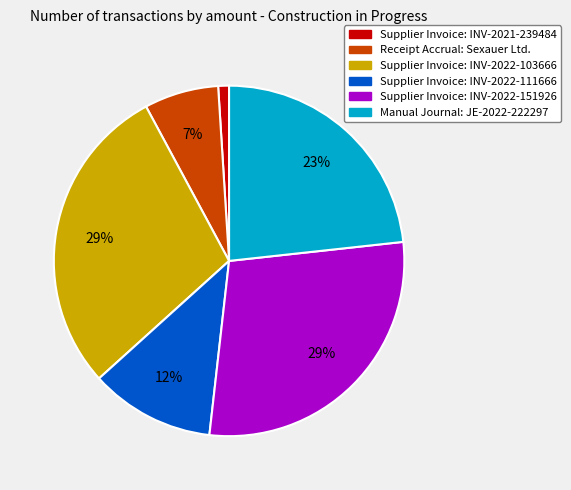

Which slice is the smallest?

Supplier Invoice: INV-2021-239484